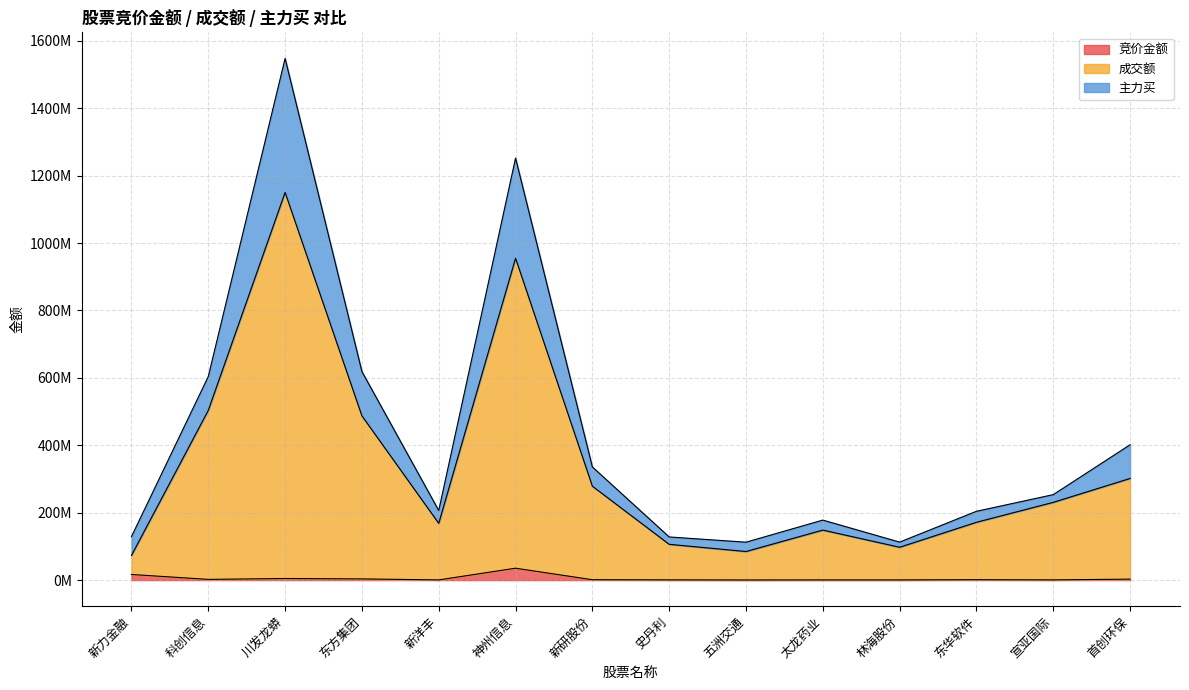

Read the 成交额 value at 新洋丰, to the nearest 50.

168376700